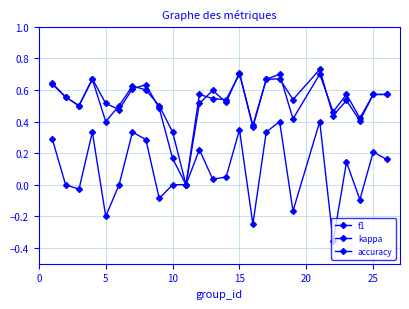

How many lines are shown in the chart?

3